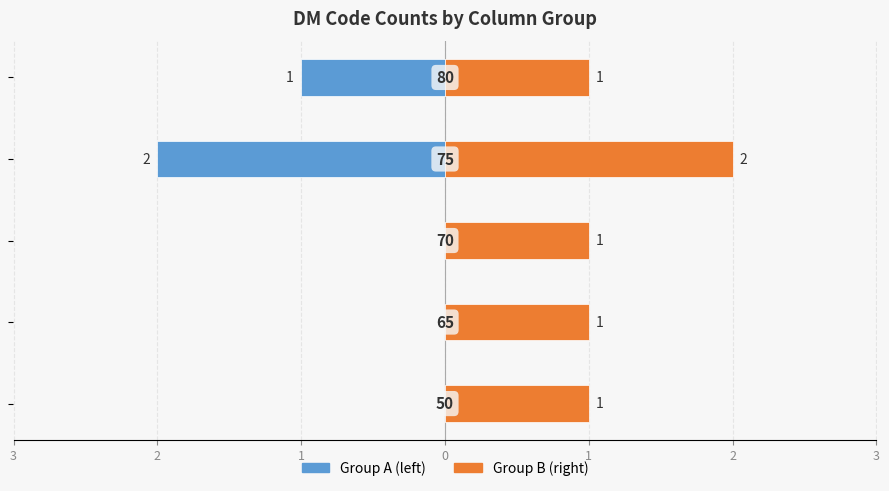

Is it true that Group A (left) equals 0 at 1?

True